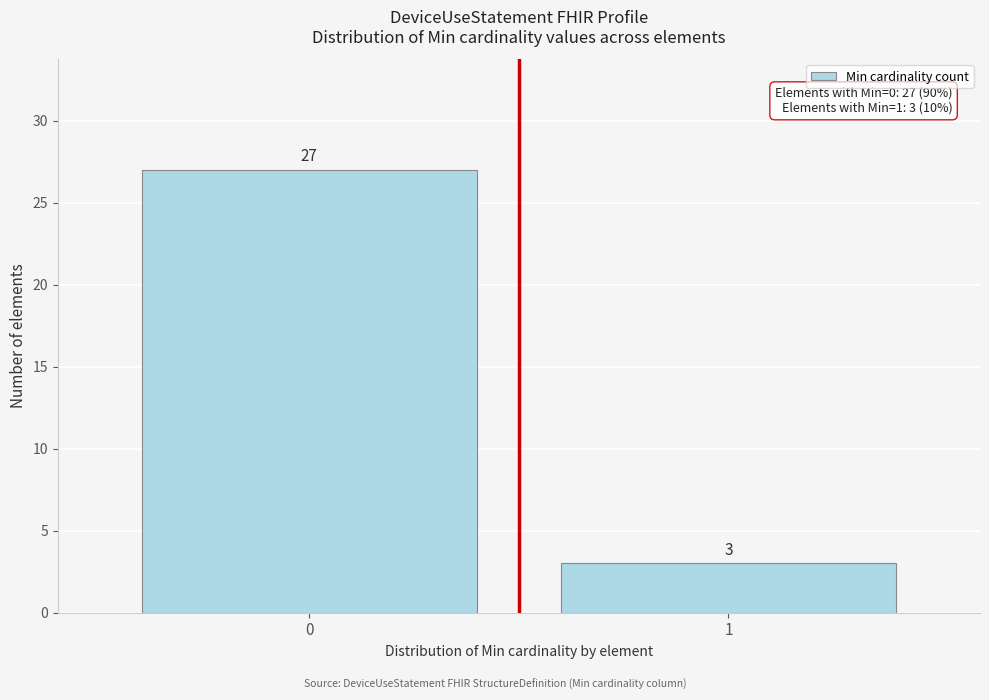

Reading left to right, transcribe all the data shown in this chart.

27	3